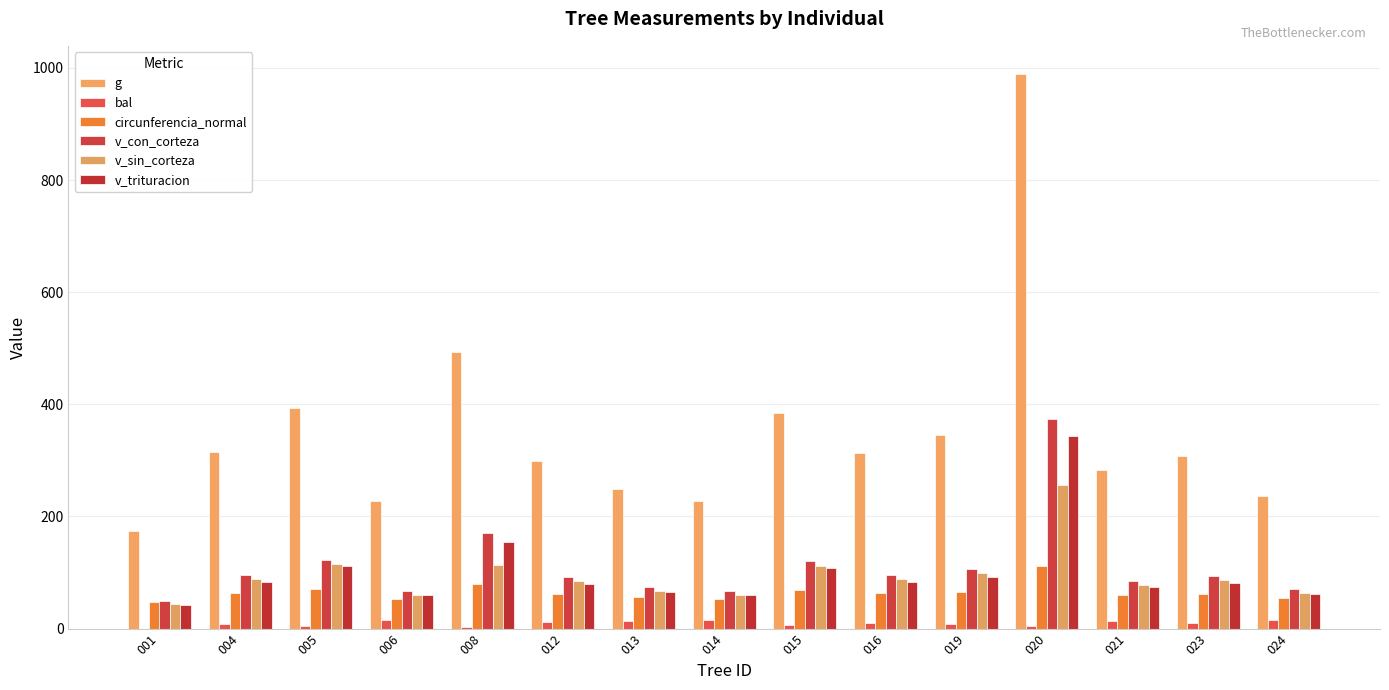

The circunferencia_normal series shows 55.9 at 013. True or false?

True